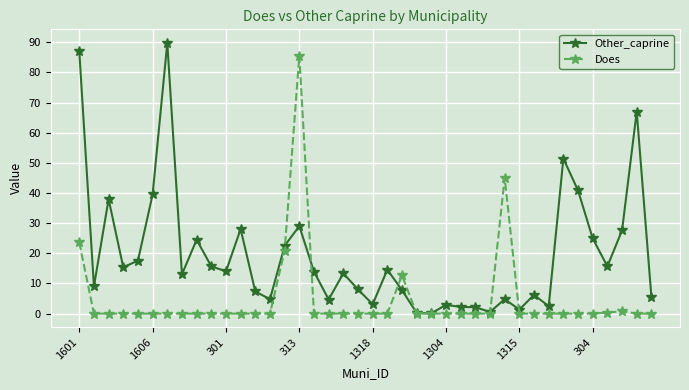

What is the greatest value displayed?

89.8